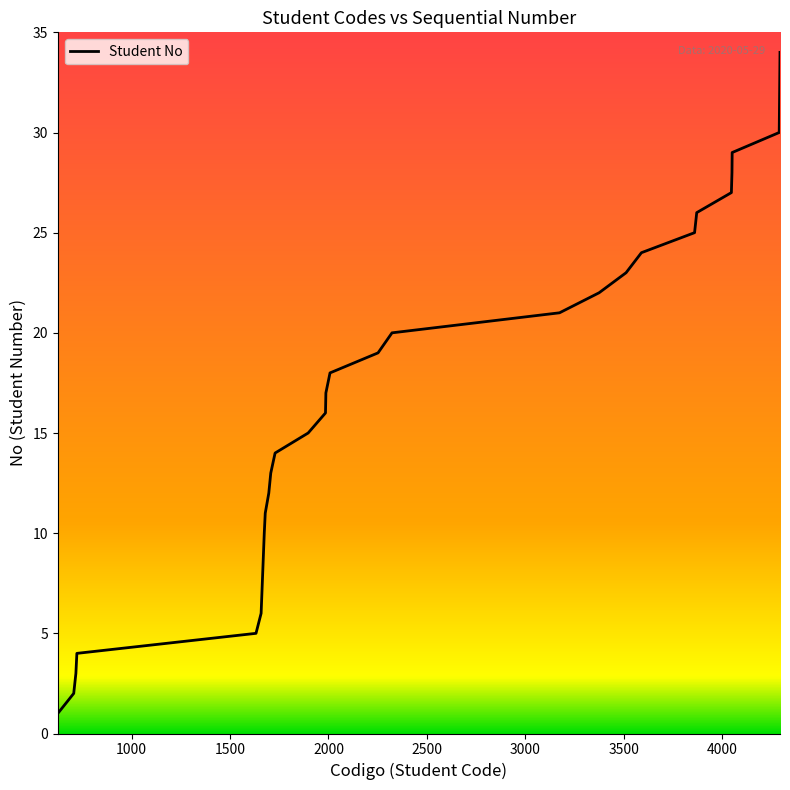

How many lines are shown in the chart?

1